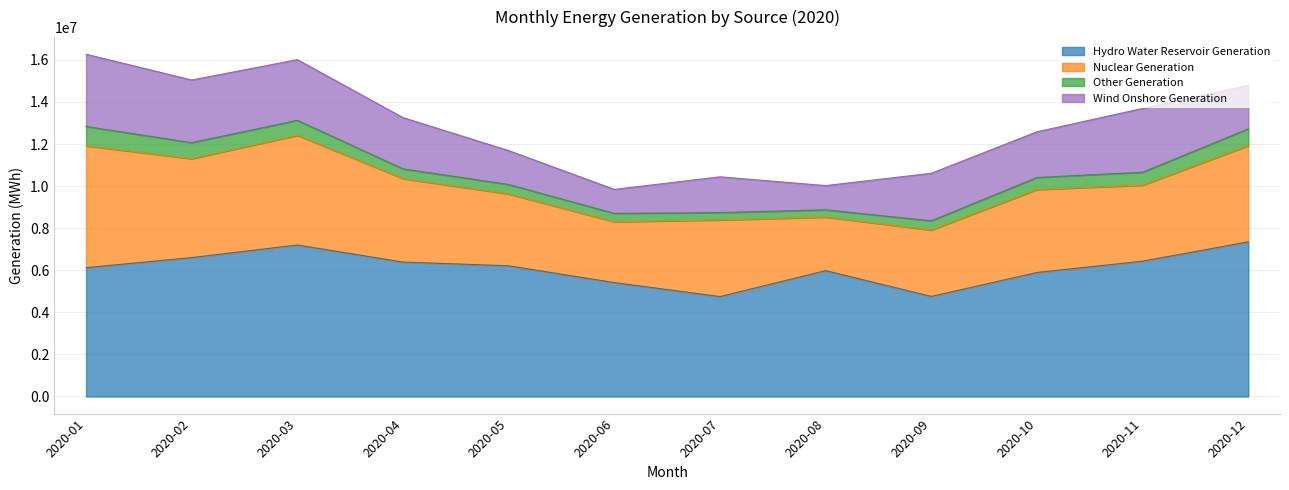

Where does the Wind Onshore Generation series first go above 2260754?

2020-01